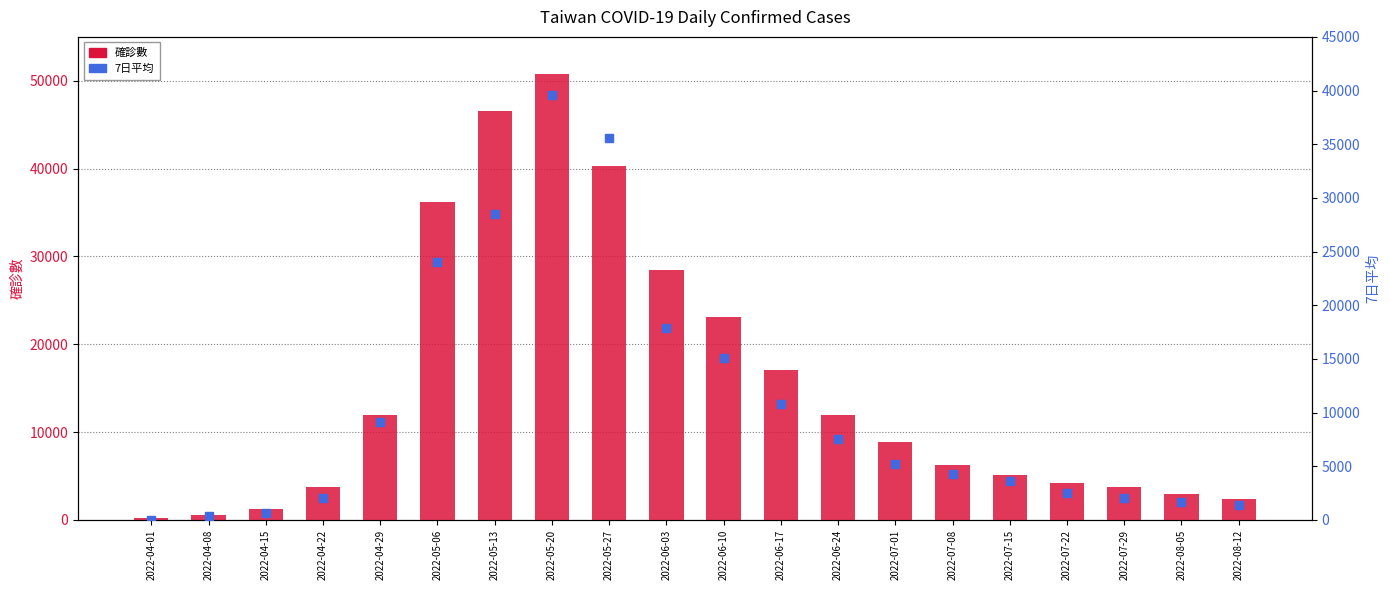

How many values in the 確診數 series are below 8822?

10